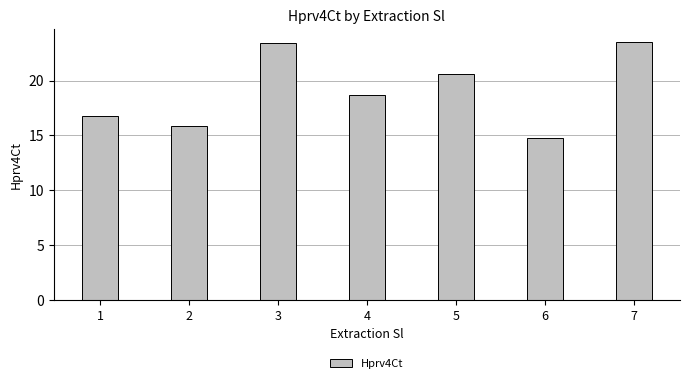

What is the greatest value displayed?

23.5